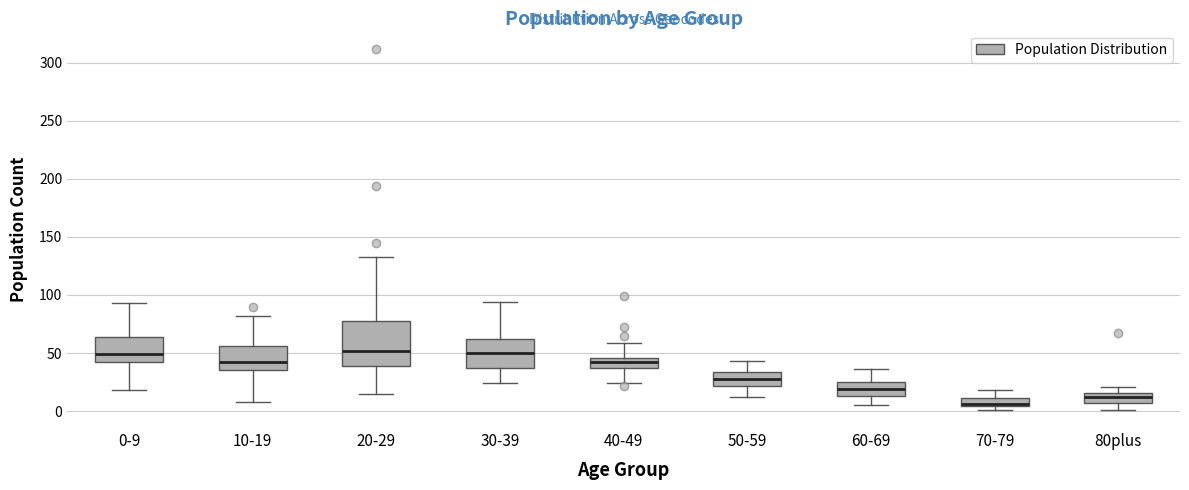

Comparing the boxes themselves (not the whiskers), which one is the tallest?

20-29